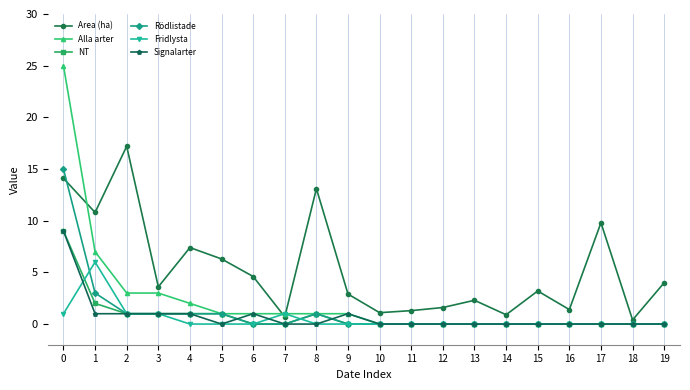

What is the total value across all series at 8?

16.1